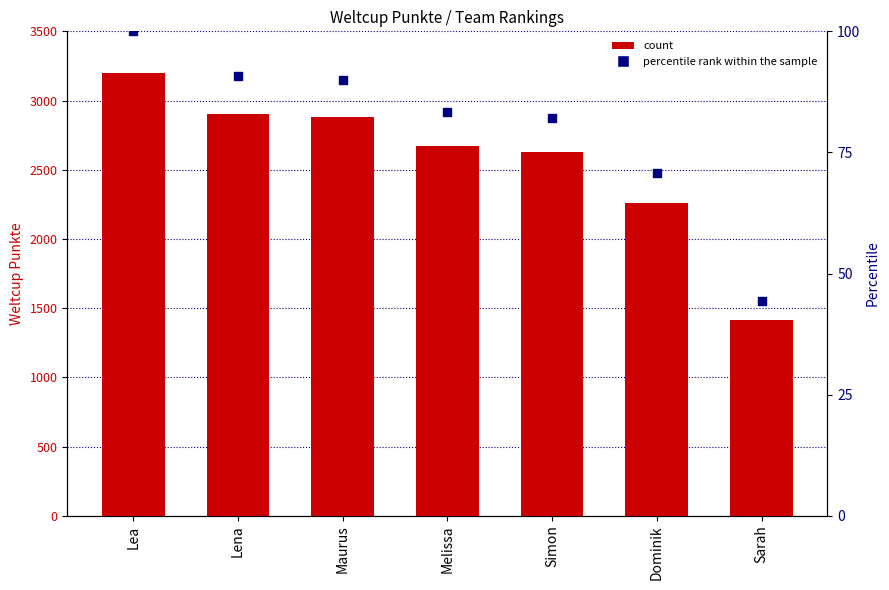

Which series has the largest Y range (max minus min)?

Weltcup Punkte